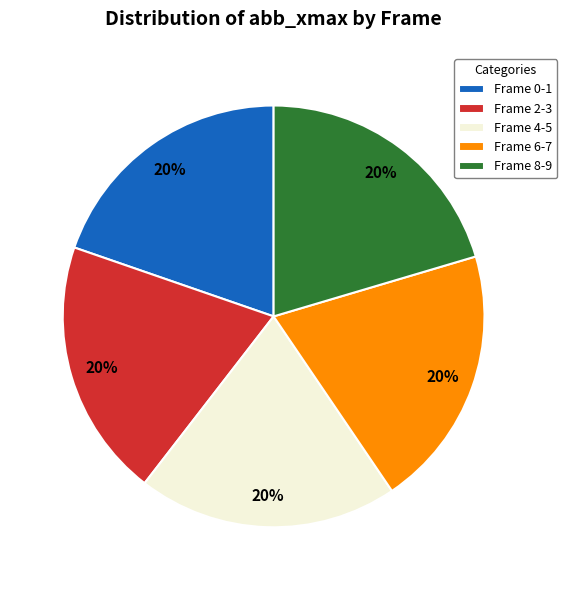

Count the number of slices in the pie.

5